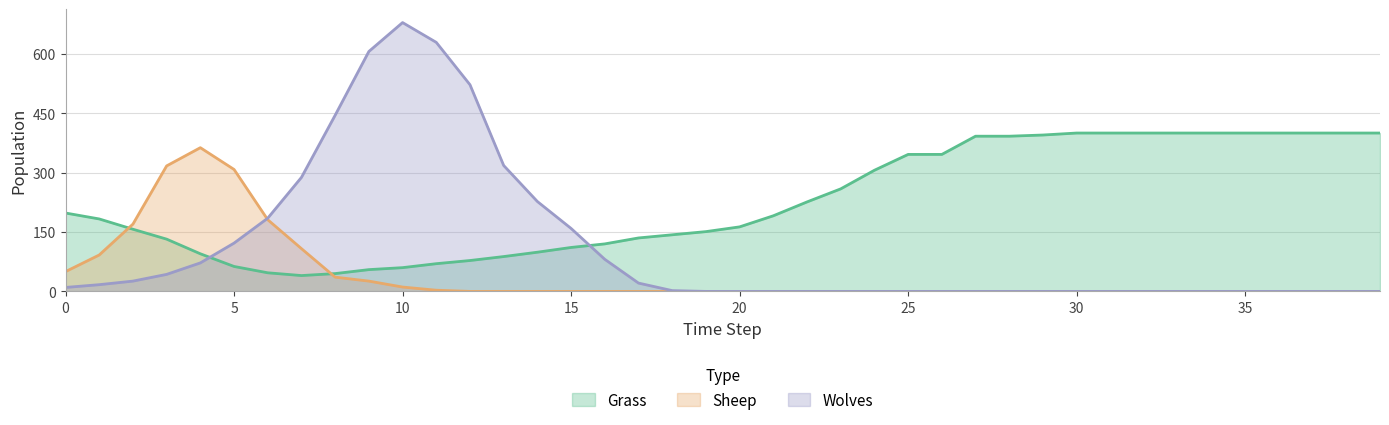

How many lines are shown in the chart?

3